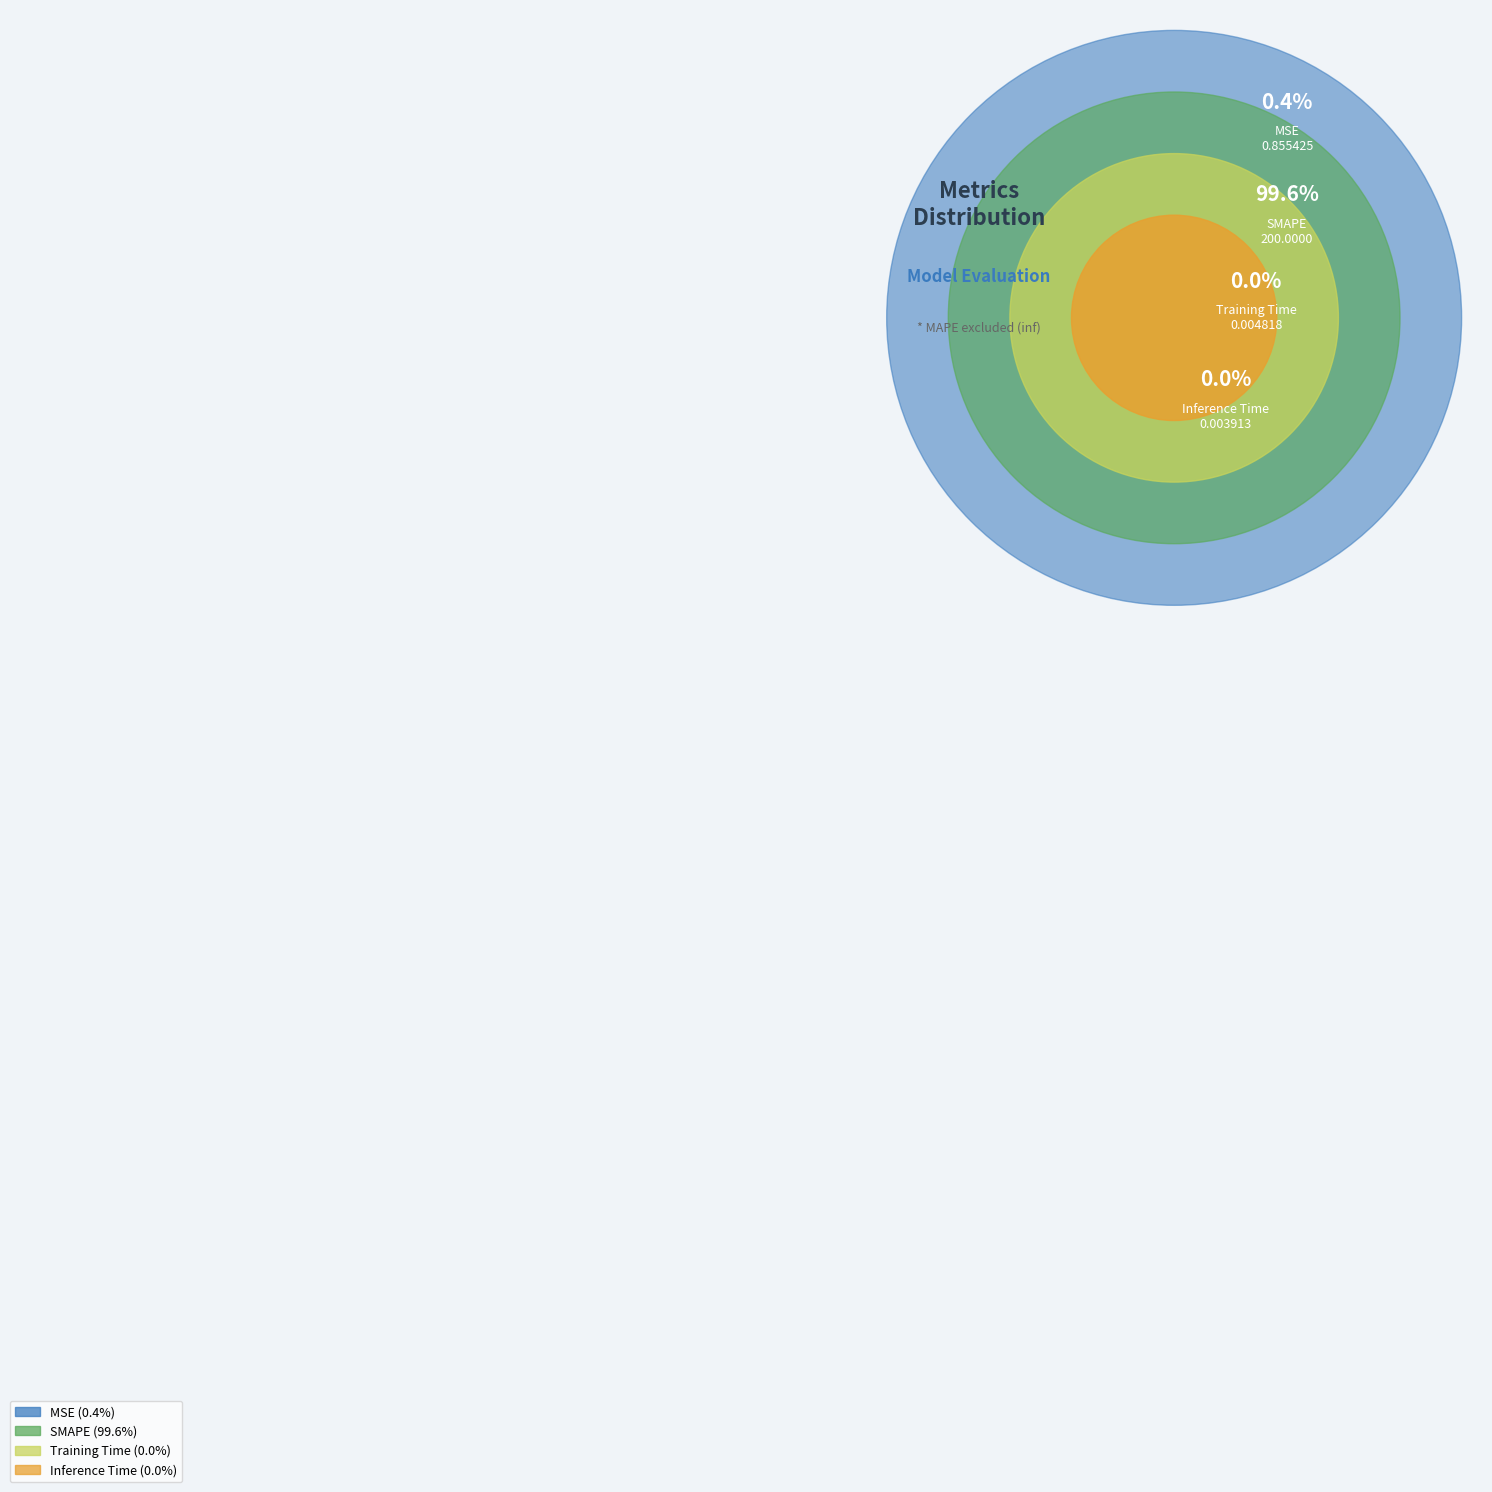

What portion of the pie excludes Training Time?

100.0%